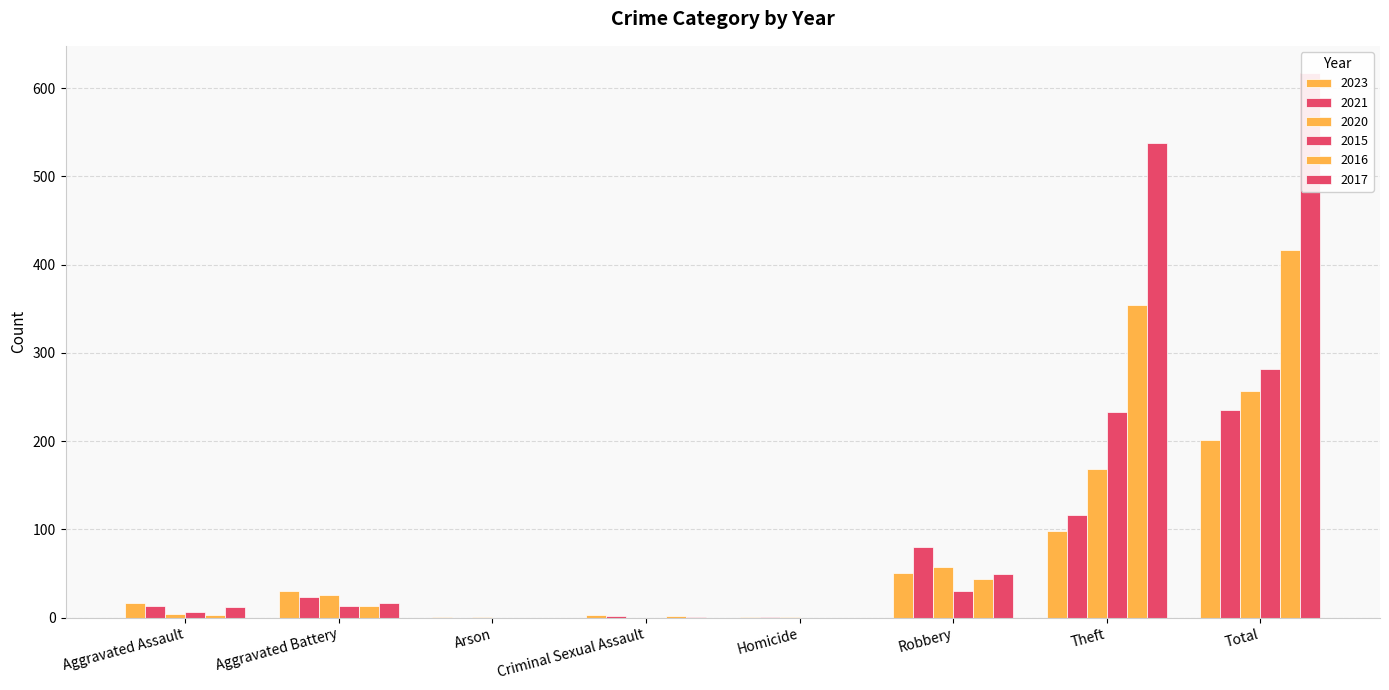

Is it true that 2017 equals 286 at Theft?

False